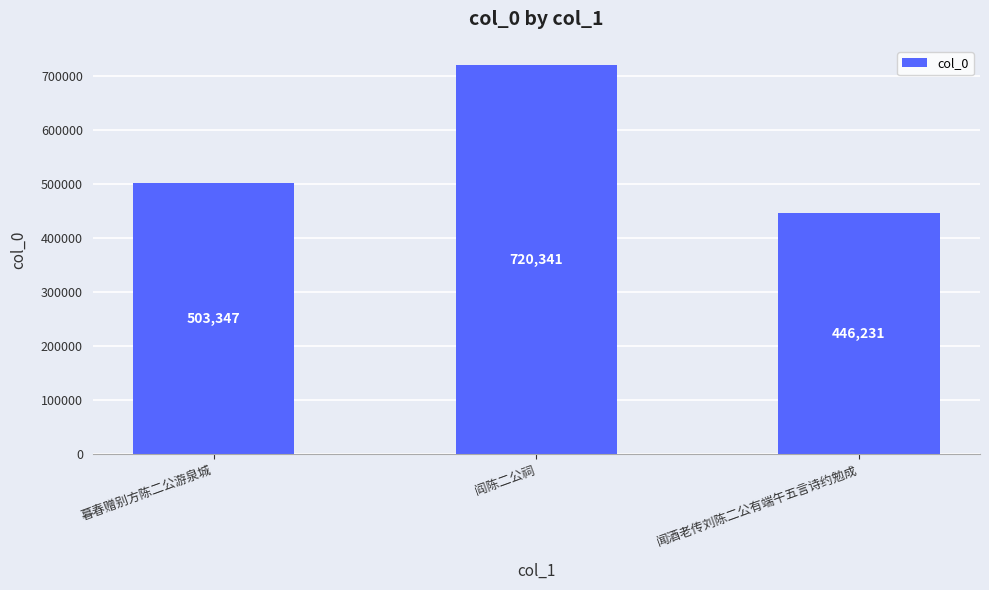

Does the chart contain any negative values?

No